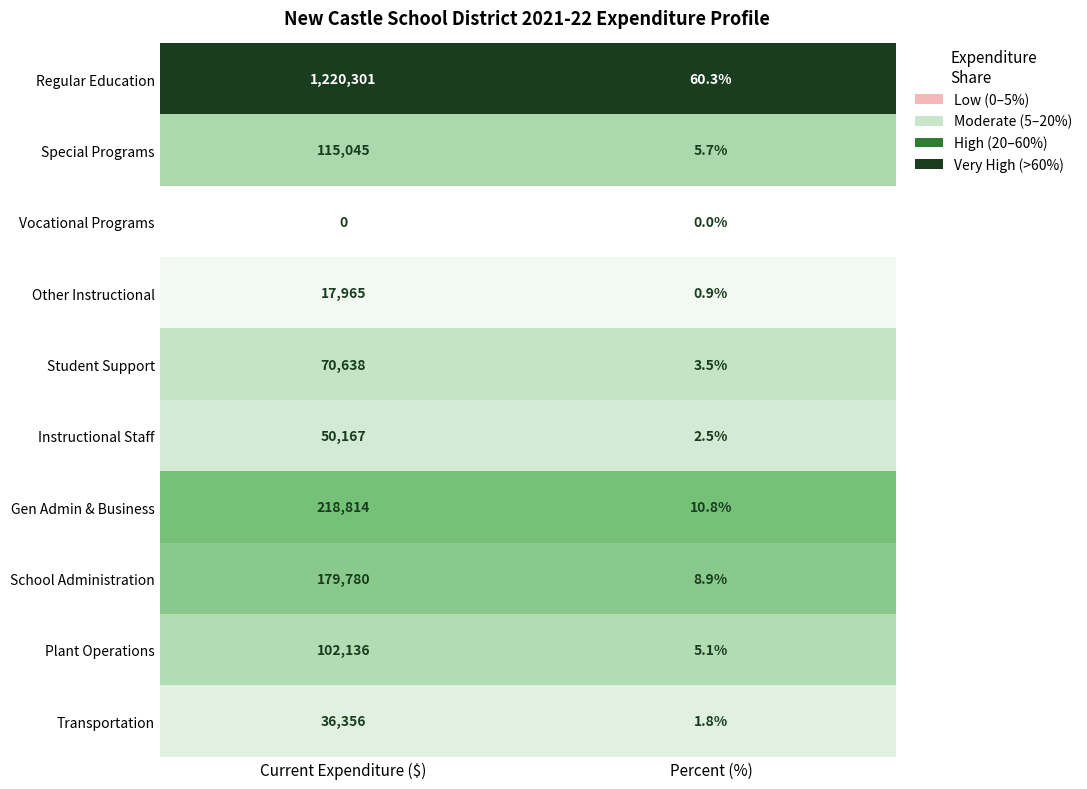

Reading left to right, what are all the values shown in this chart?

Regular Education: 1220301.0	60.3
Special Programs: 115045.0	5.7
Vocational Programs: 0.0	0.0
Other Instructional: 17965.0	0.9
Student Support: 70638.0	3.5
Instructional Staff: 50167.0	2.5
Gen Admin & Business: 218814.0	10.8
School Administration: 179780.0	8.9
Plant Operations: 102136.0	5.1
Transportation: 36356.0	1.8